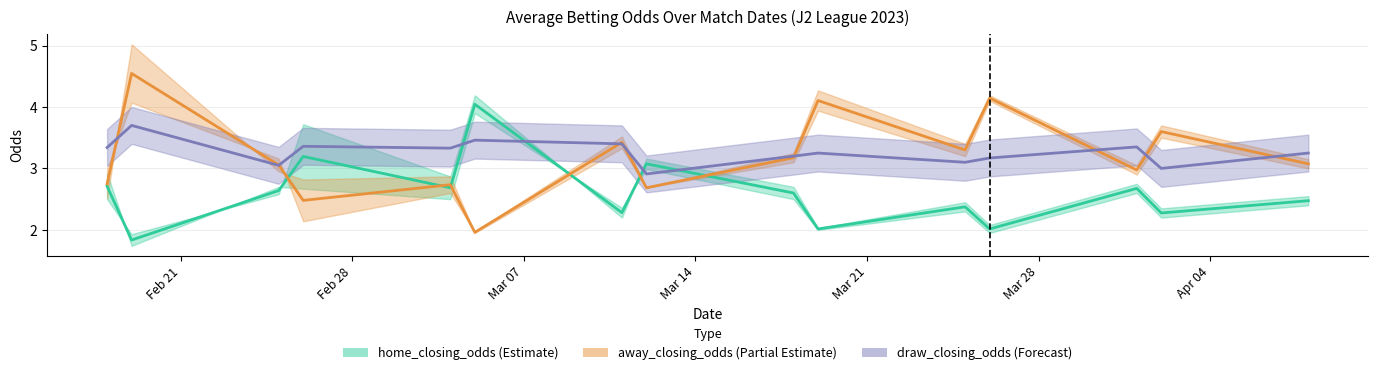

Between 2023-04-08 and 2023-03-04, which is larger?

2023-03-04